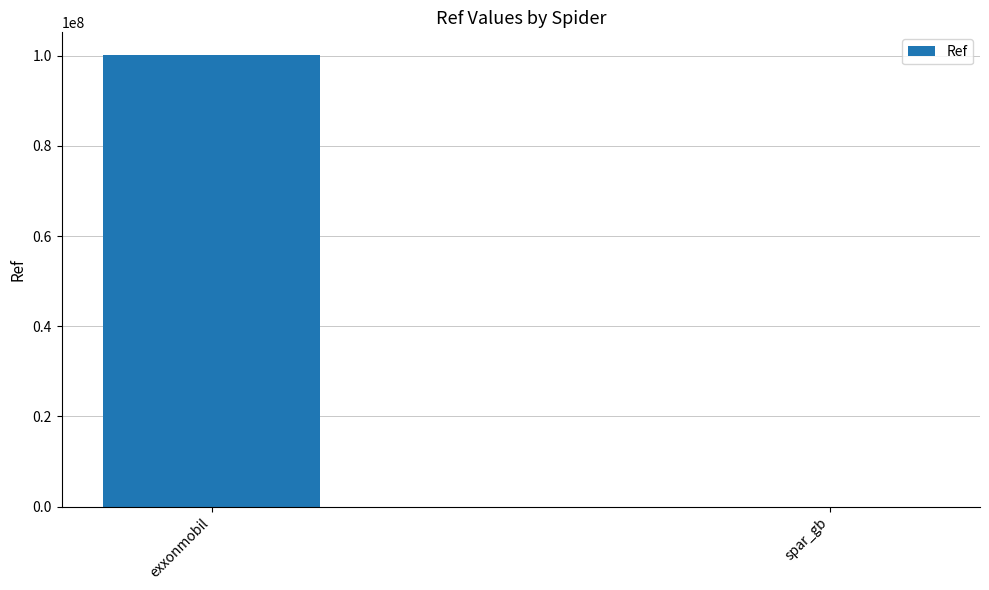

Between exxonmobil and spar_gb, which is larger?

exxonmobil